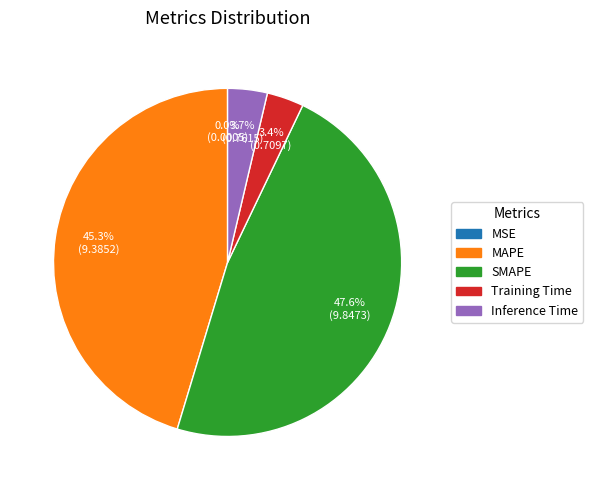

Does Inference Time account for over 50% of the chart?

No